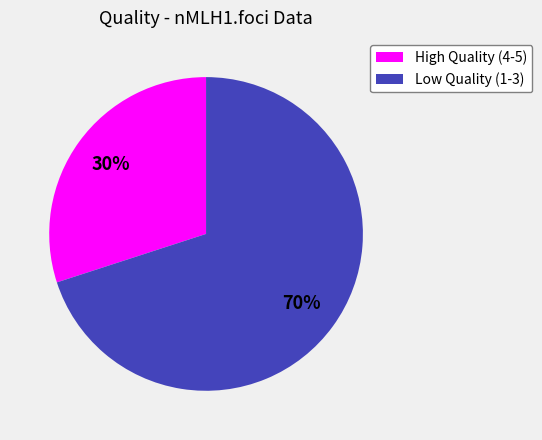

Approximately how many times larger is the value at High Quality (4-5) compared to Low Quality (1-3)?

0.4